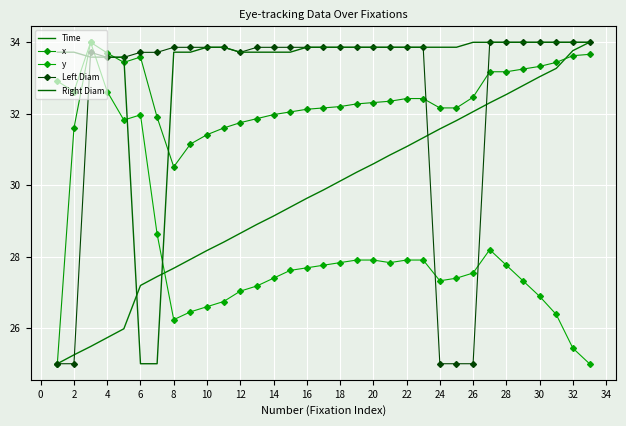

How many lines are shown in the chart?

5